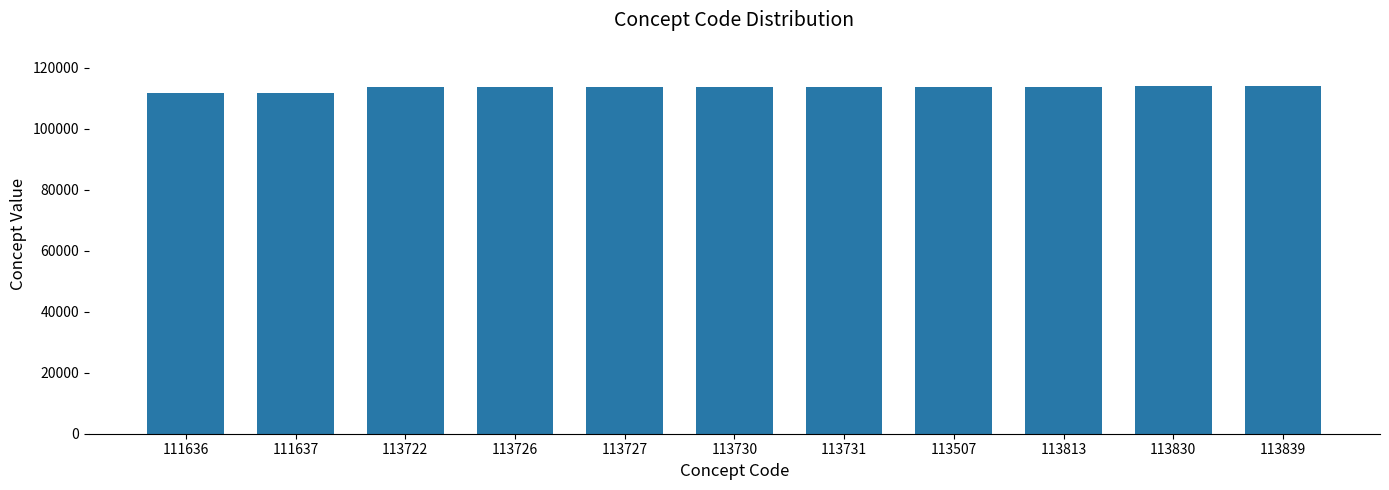

The value at 113726 is 154638. True or false?

False